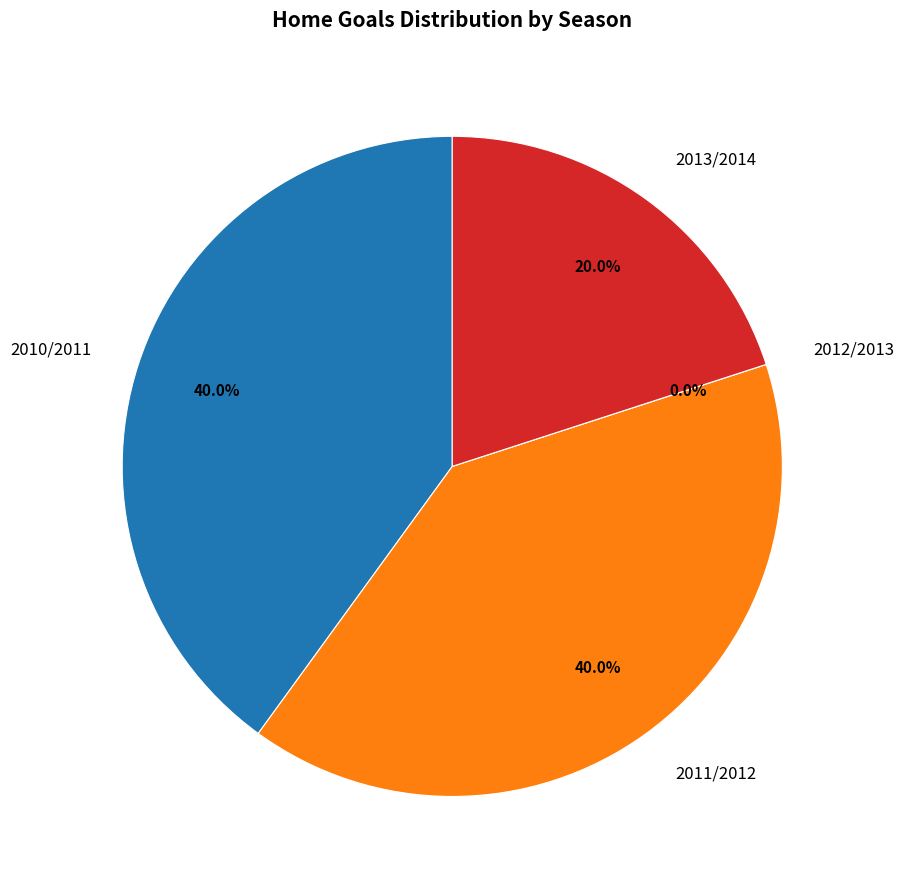

What is the smallest slice in the pie chart?

2012/2013